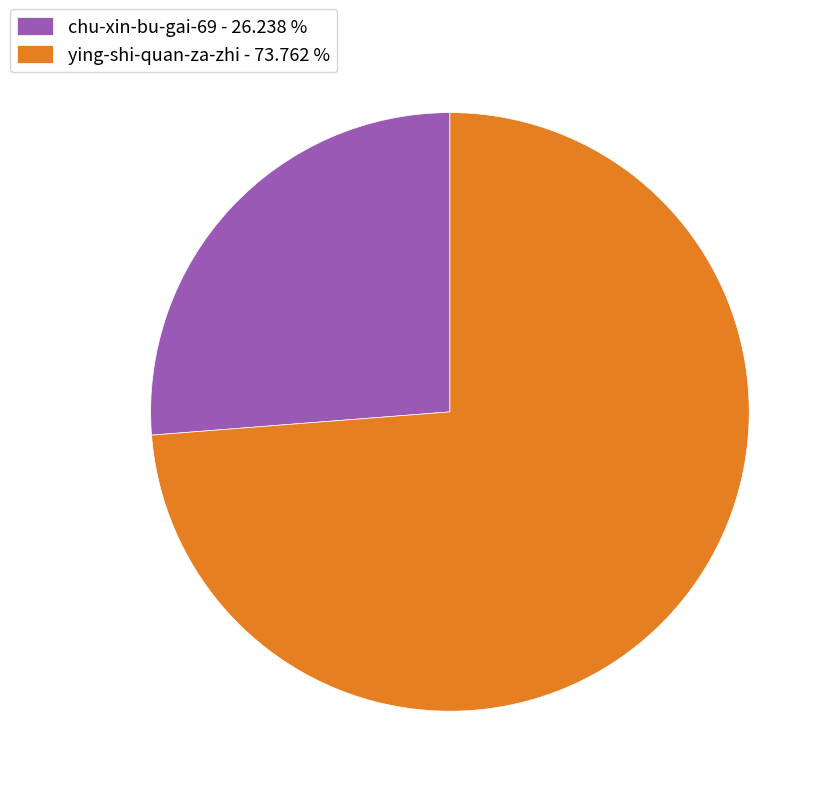

Does chu-xin-bu-gai-69 - 26.238 % account for over 50% of the chart?

No